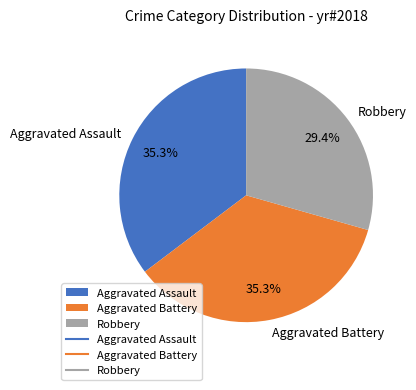

Which category has the smallest portion of the pie?

Robbery